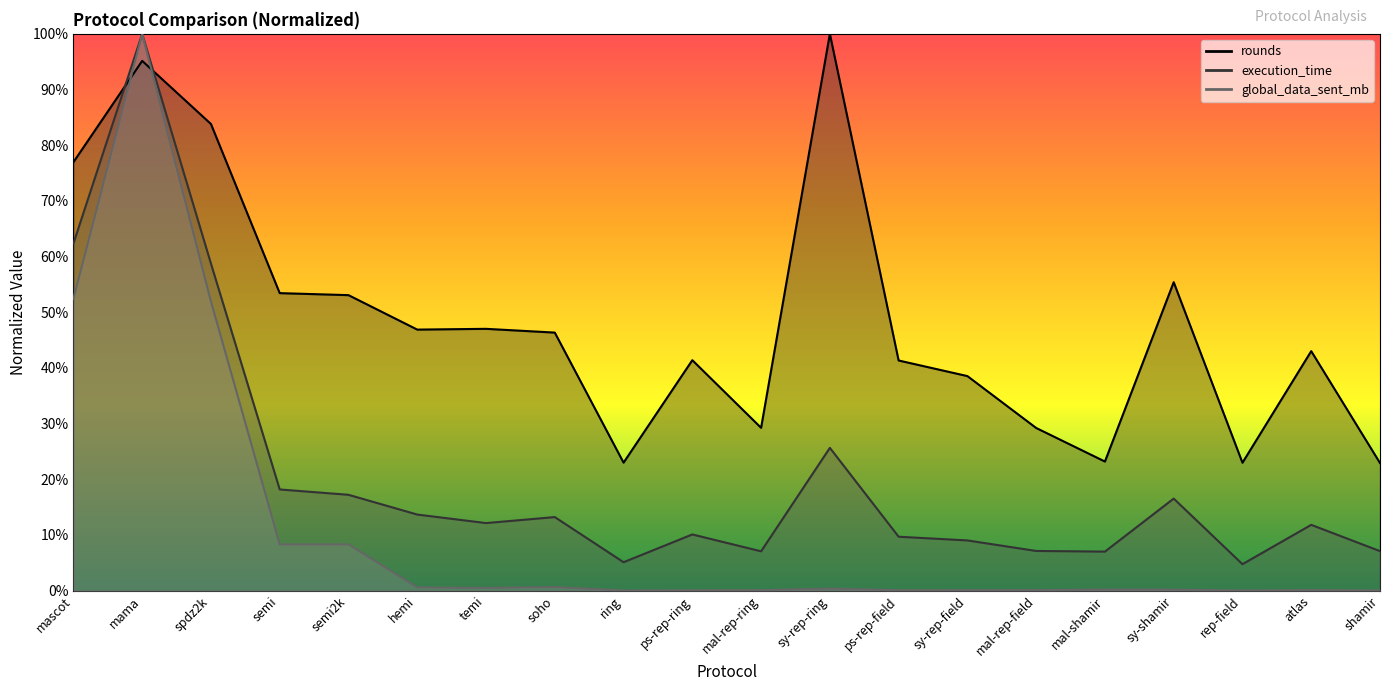

True or false: execution_time has a value of 1.0 at mama.

True